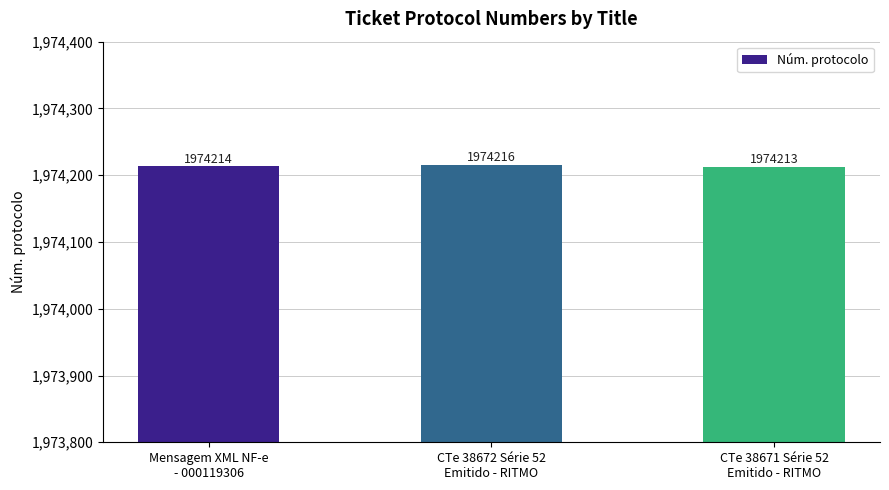

Rank the categories by value from highest to lowest.

CTe 38672 Série 52
Emitido - RITMO, Mensagem XML NF-e
- 000119306, CTe 38671 Série 52
Emitido - RITMO